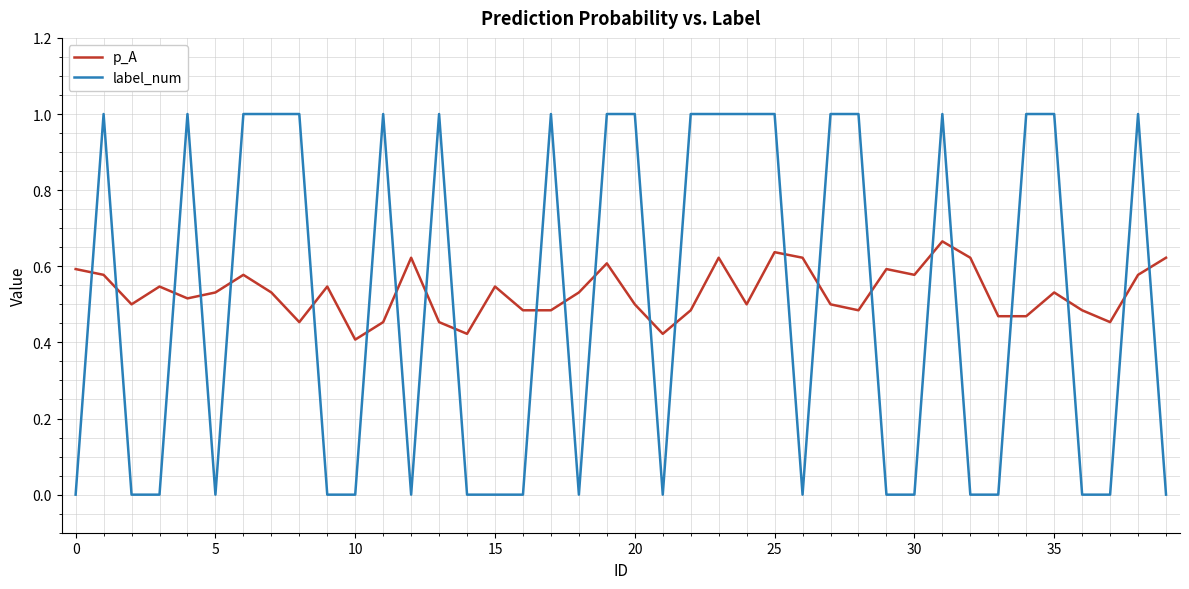

How many intersections are there between p_A and label_num?

24